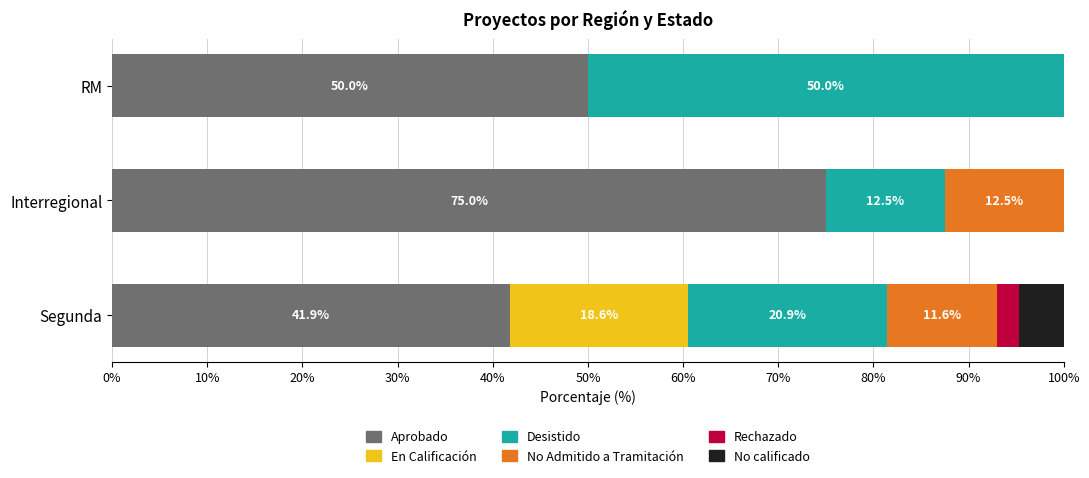

Count the number of categories in the chart.

3